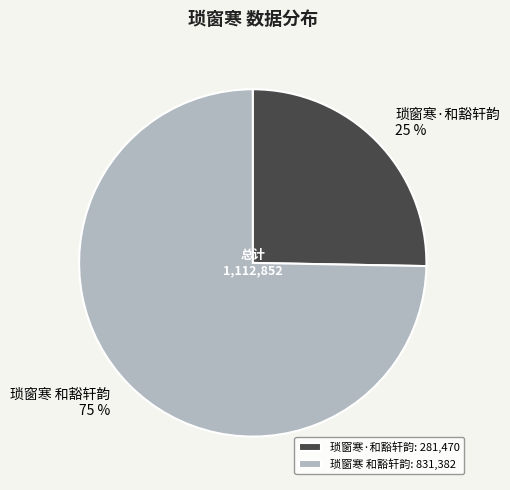

Which has a higher value, 琐窗寒·和豁轩韵 or 琐窗寒 和豁轩韵?

琐窗寒 和豁轩韵